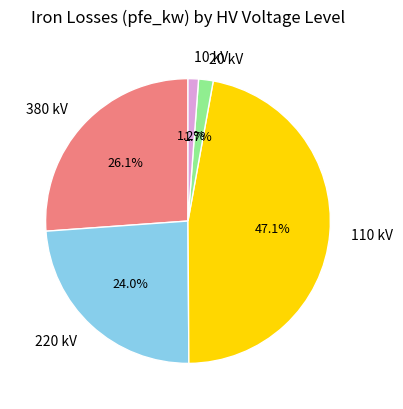

Is the sum of 10 kV and 380 kV greater than half?

No